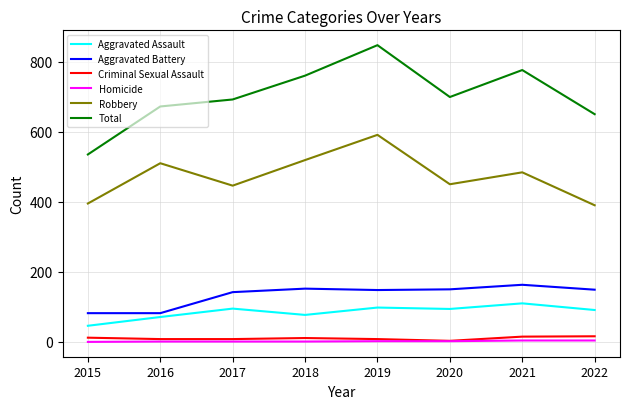

At which label does Aggravated Assault reach its minimum?

2015